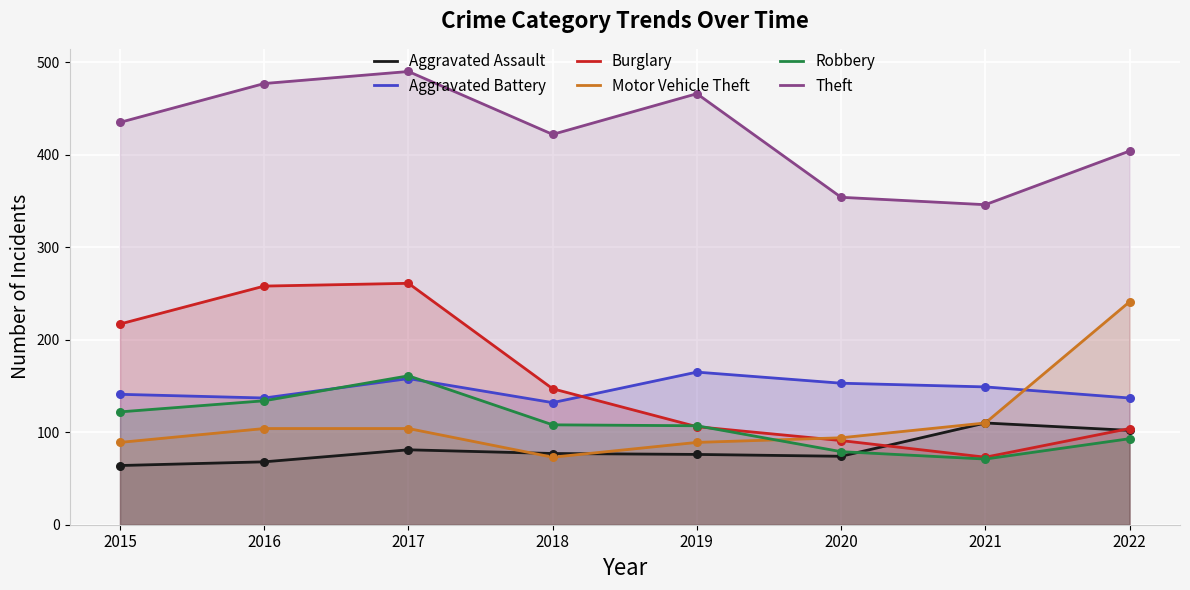

At which category is the sum across all series the highest?

2017